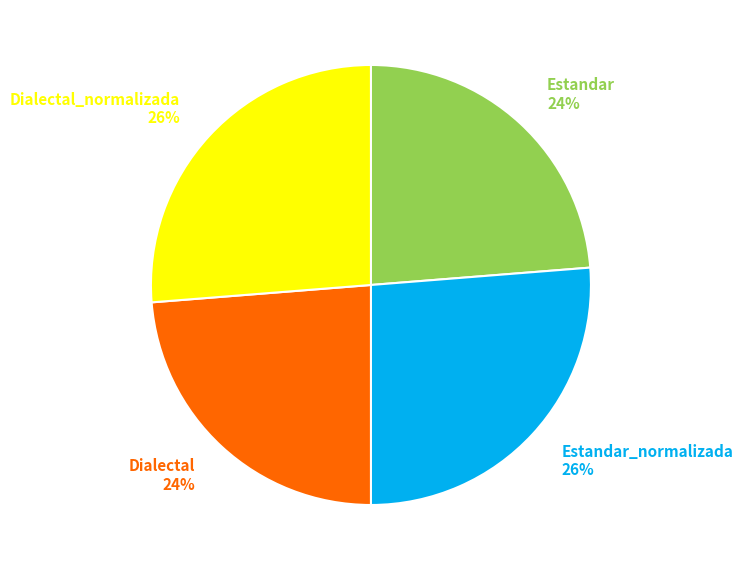

How many slices are in this pie chart?

4